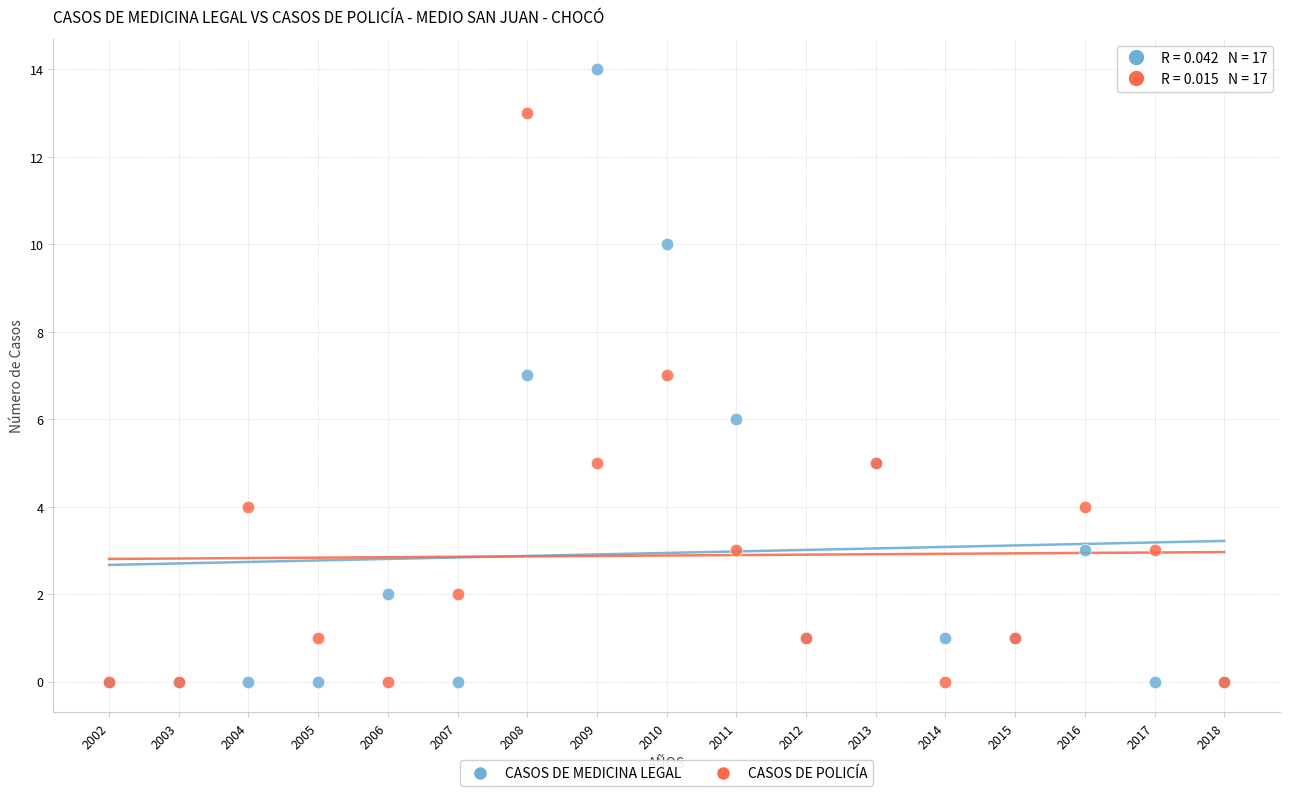

Which series contains the highest Y value?

CASOS DE MEDICINA LEGAL